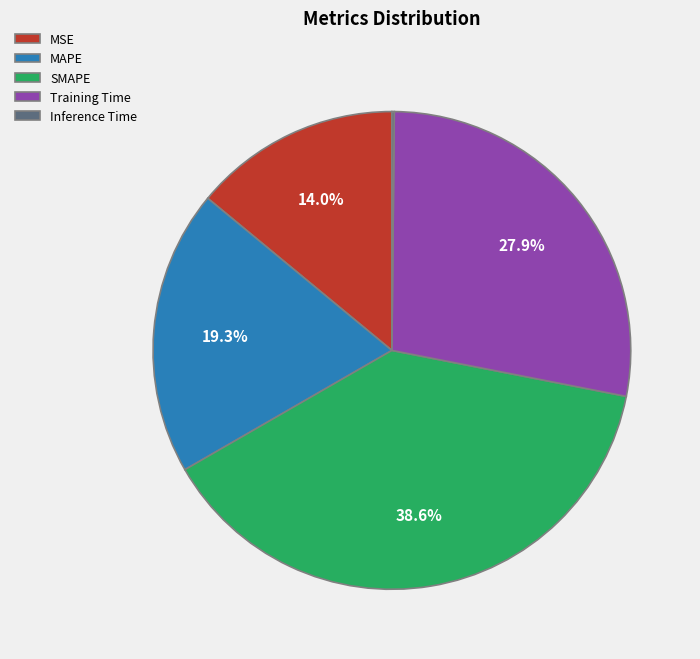

Approximately how many times larger is the value at MSE compared to SMAPE?

0.4